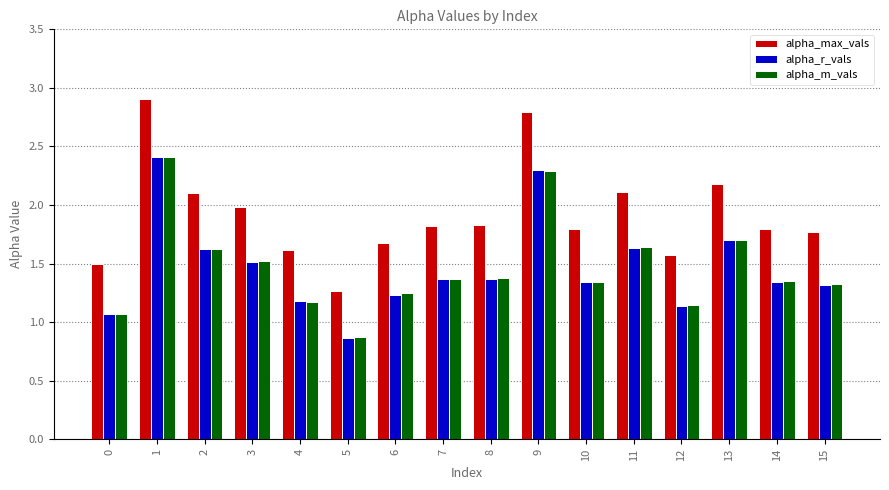

Which series has the largest total across all categories?

alpha_max_vals